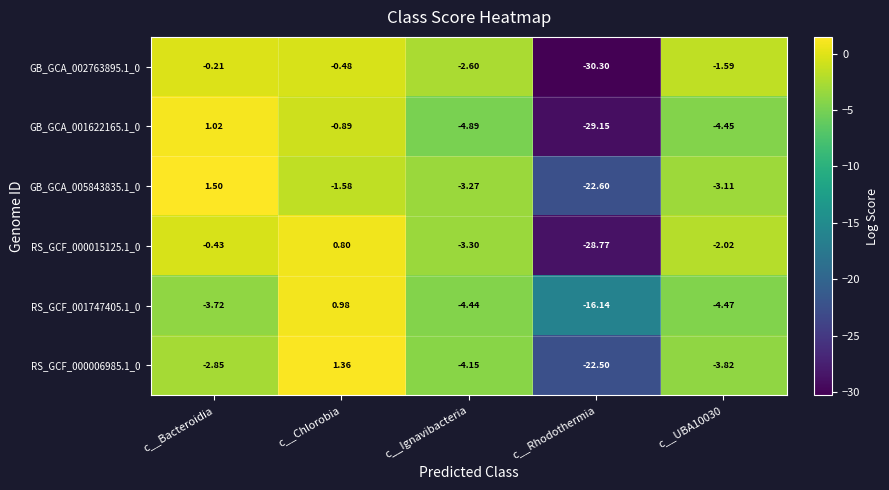

What is the greatest value displayed?

1.5